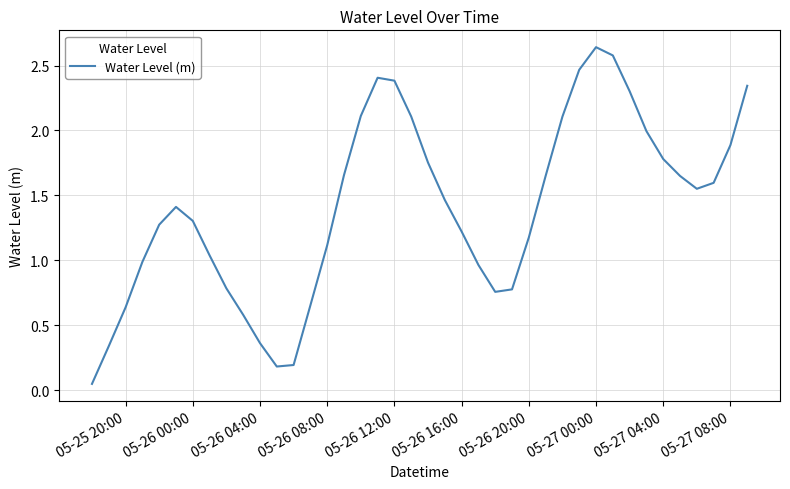

Which label corresponds to the largest value in the chart?

05-27 00:00